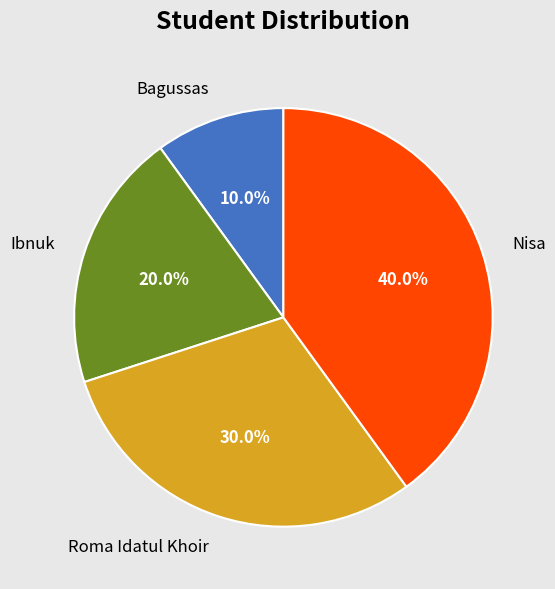

To the nearest percent, what percentage of the pie is Nisa?

40%